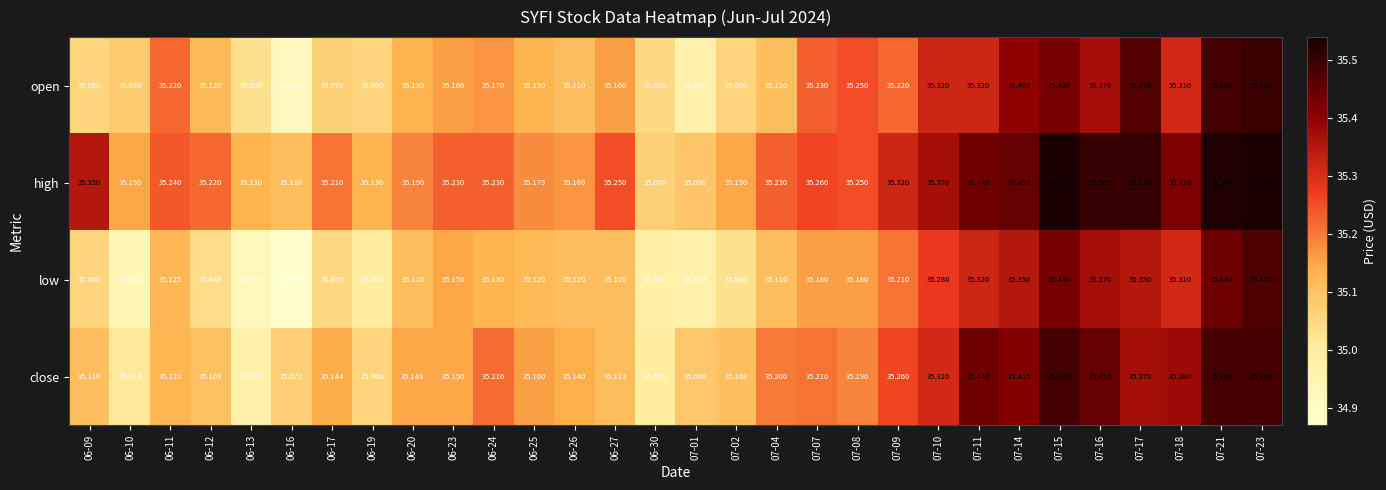

Rank the series by their maximum value, from lowest to highest.

low, close, open, high